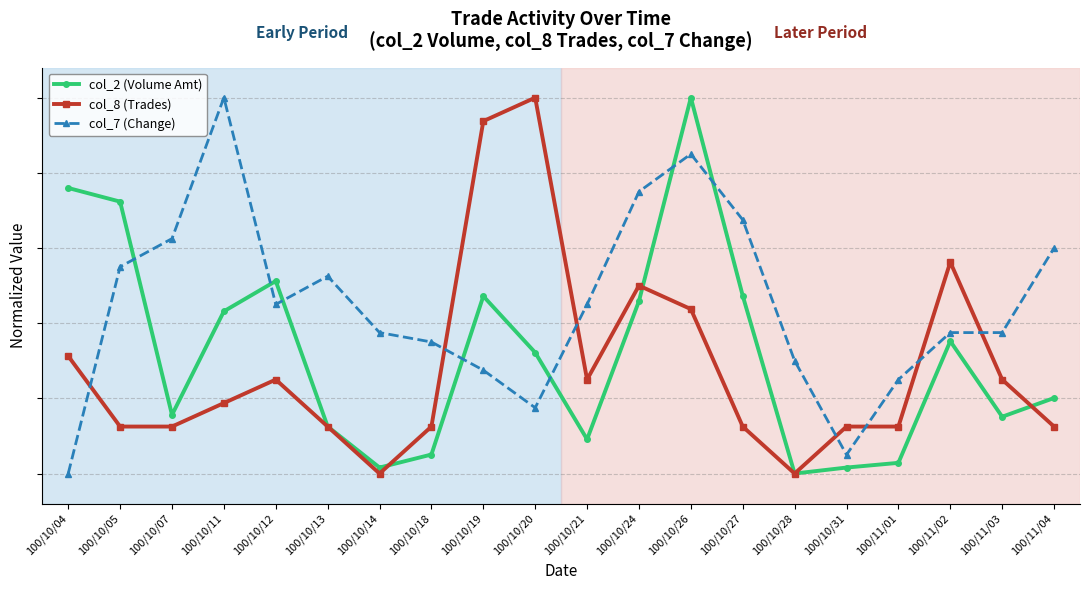

The col_2 (Volume Amt) series shows 0.2 at 100/10/13. True or false?

False